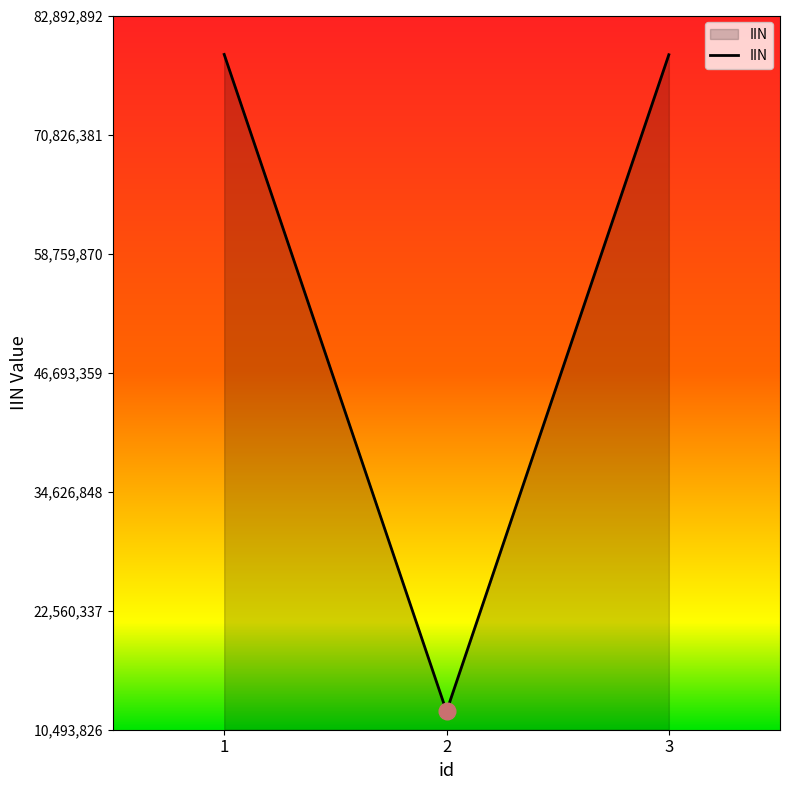

What is the average value?

56735271